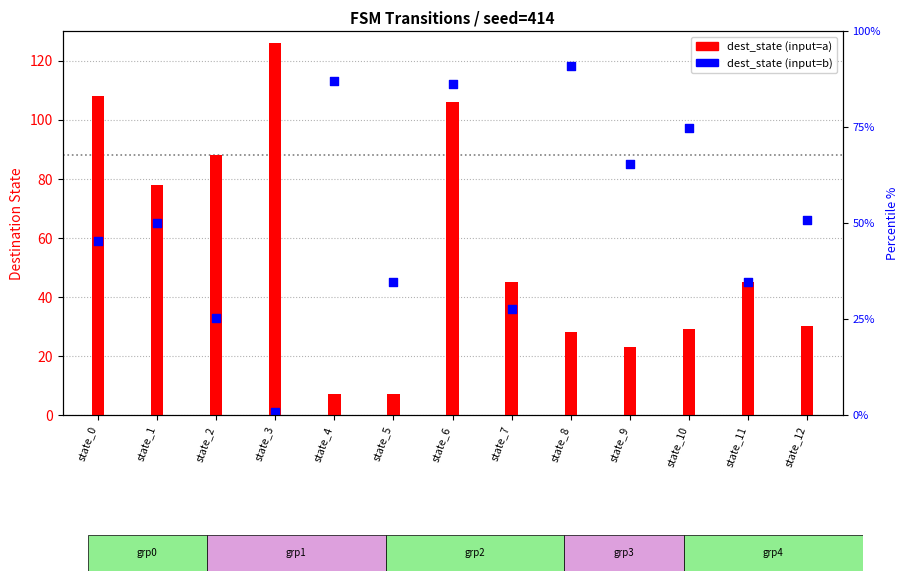

At how many categories does at least one series exceed 39?

13